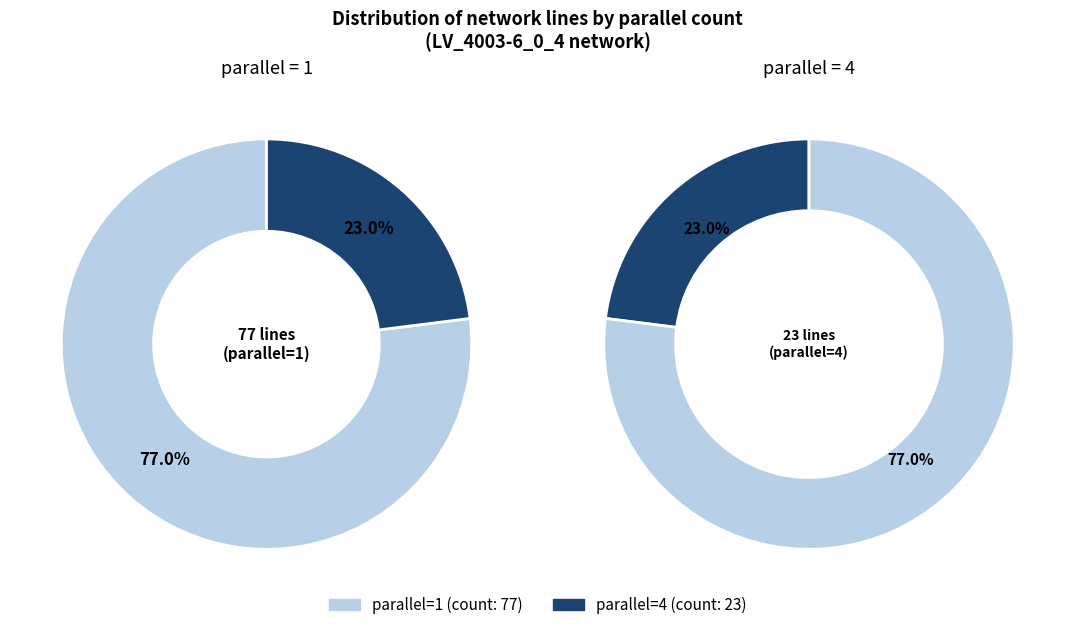

What is the change in value from parallel=1 to parallel=4?

-54